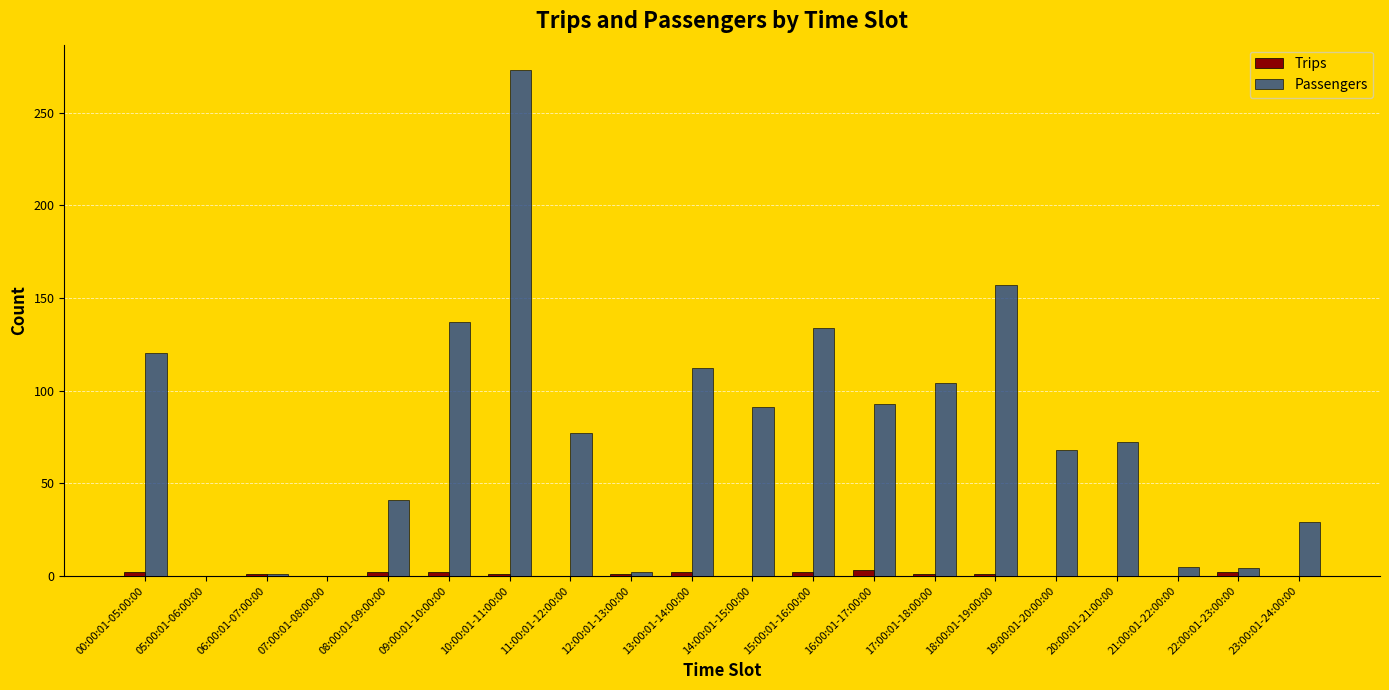

Which series changed the most between 06:00:01-07:00:00 and 16:00:01-17:00:00?

Passengers